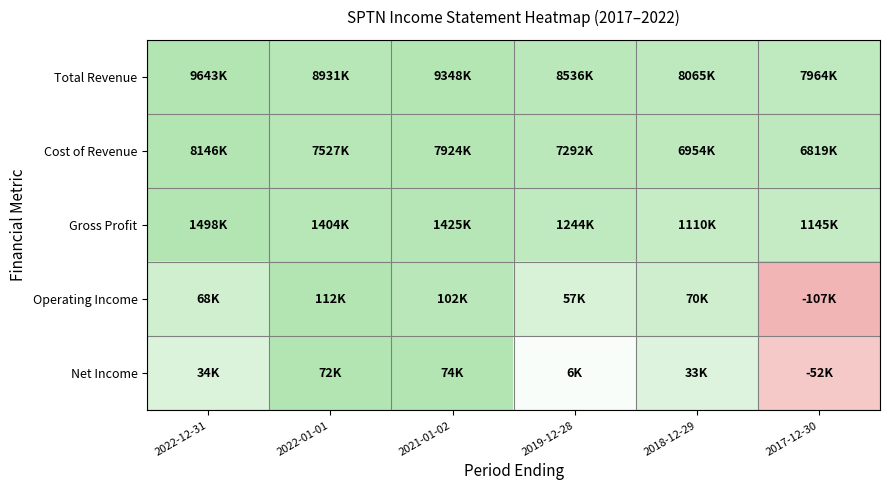

Rank the series at 2019-12-28 from highest to lowest value.

Cost of Revenue, Total Revenue, Gross Profit, Operating Income, Net Income